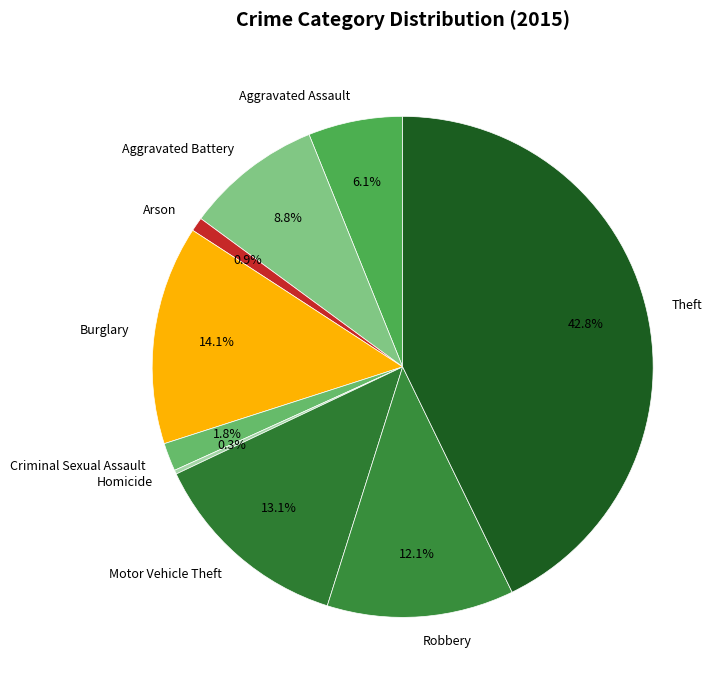

To the nearest percent, what portion does Burglary represent?

14%